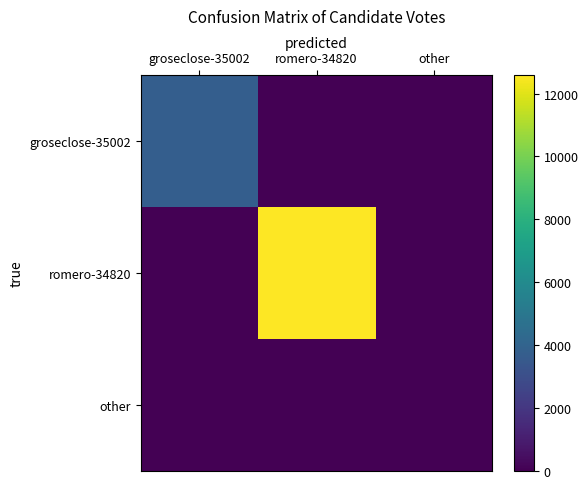

Which series has the largest range (max minus min)?

romero-34820